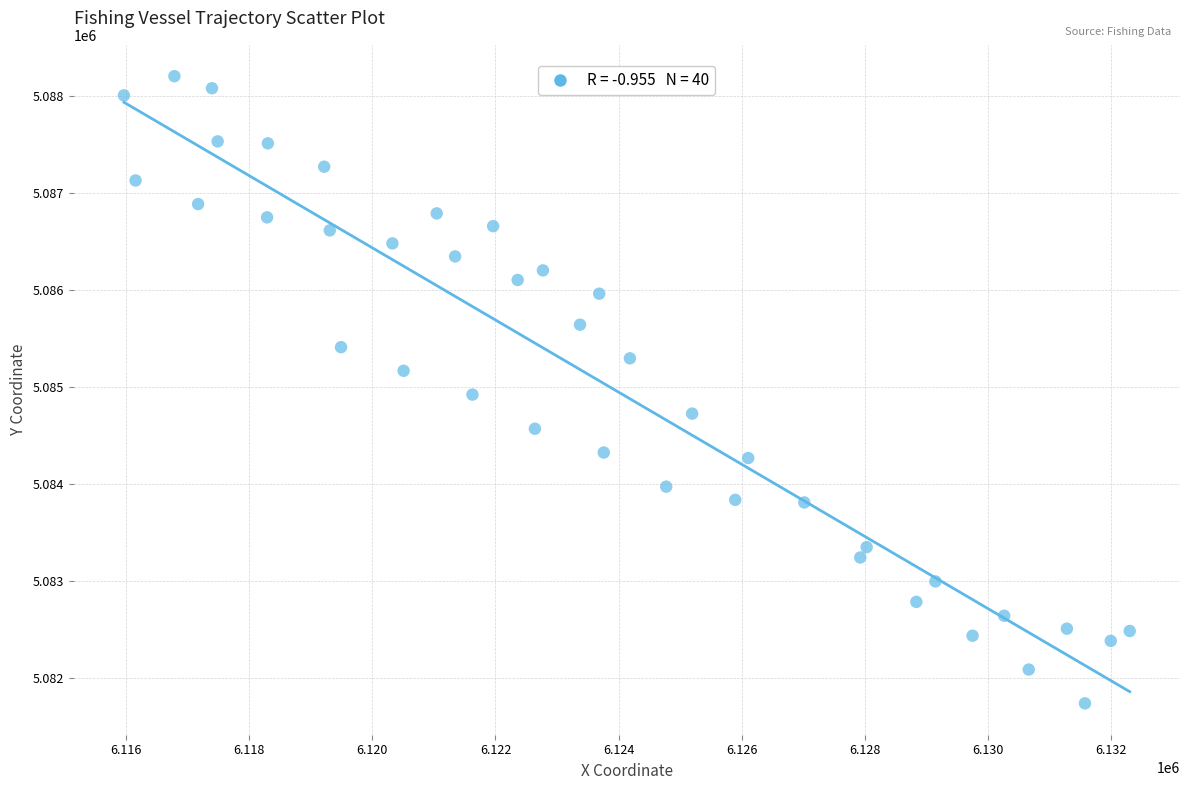

What is the range of Y values (max minus min)?

6457.6